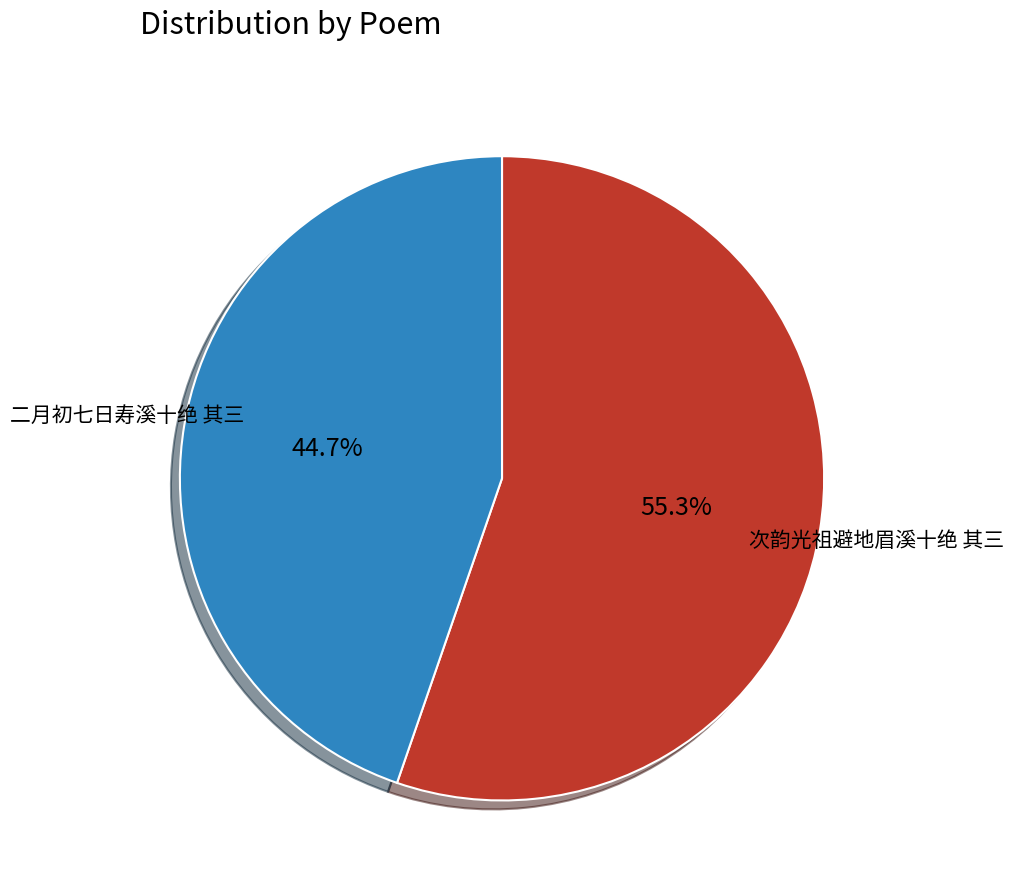

Is the sum of 次韵光祖避地眉溪十绝 其三 and 二月初七日寿溪十绝 其三 greater than half?

Yes